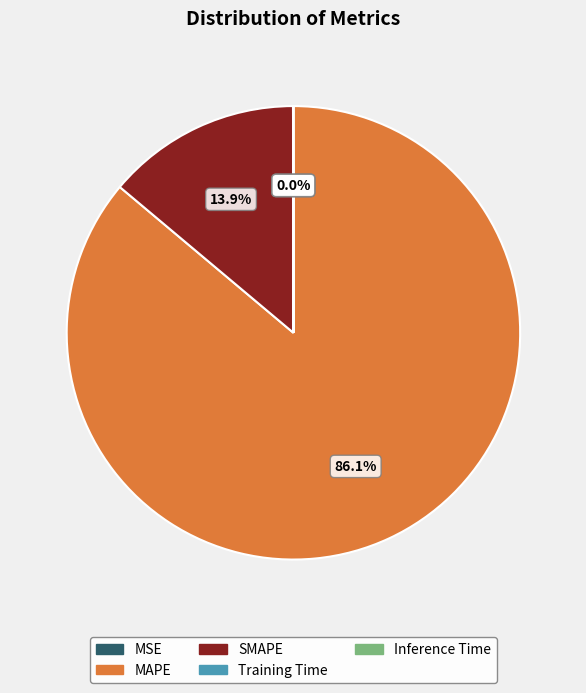

Is there any slice that represents more than half of the pie?

Yes